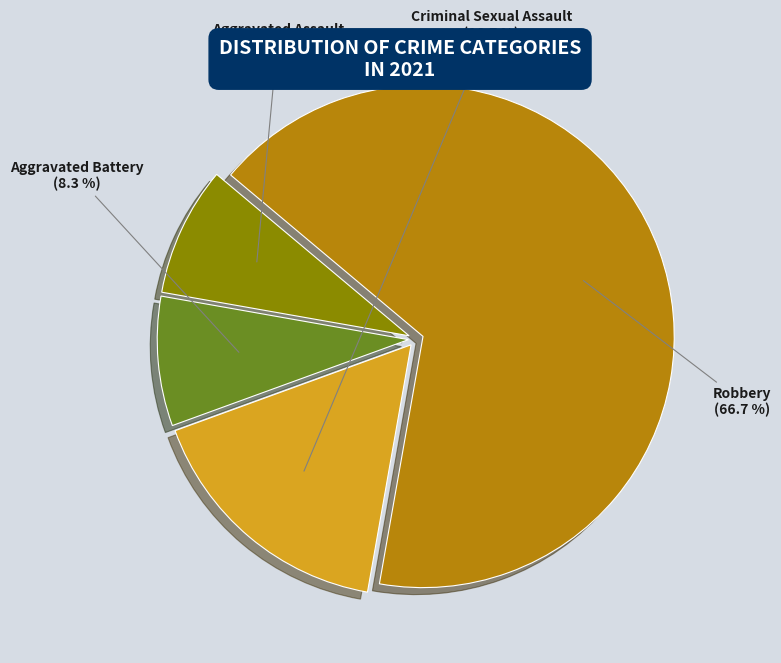

To the nearest percent, what is the difference between the largest and smallest slice percentages?

58%